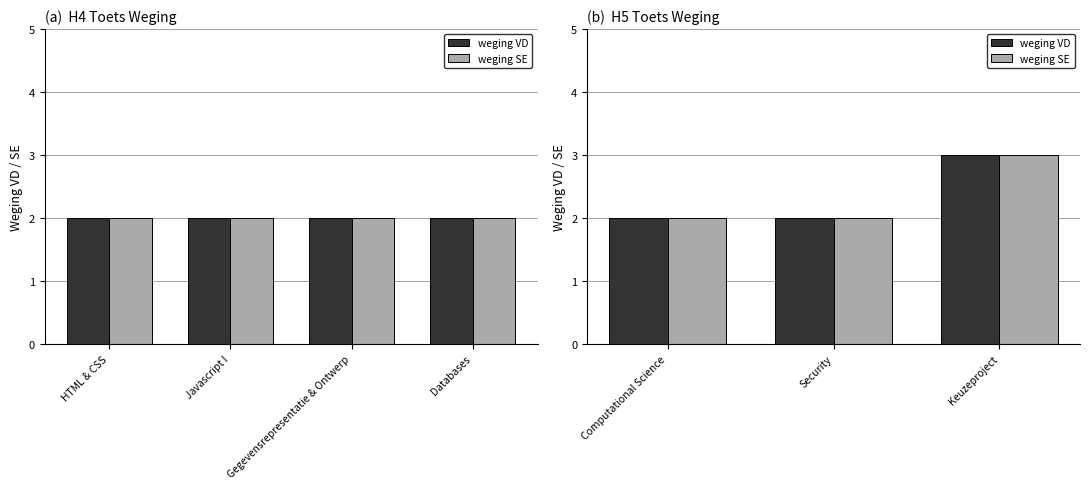

How many groups of bars are there?

3